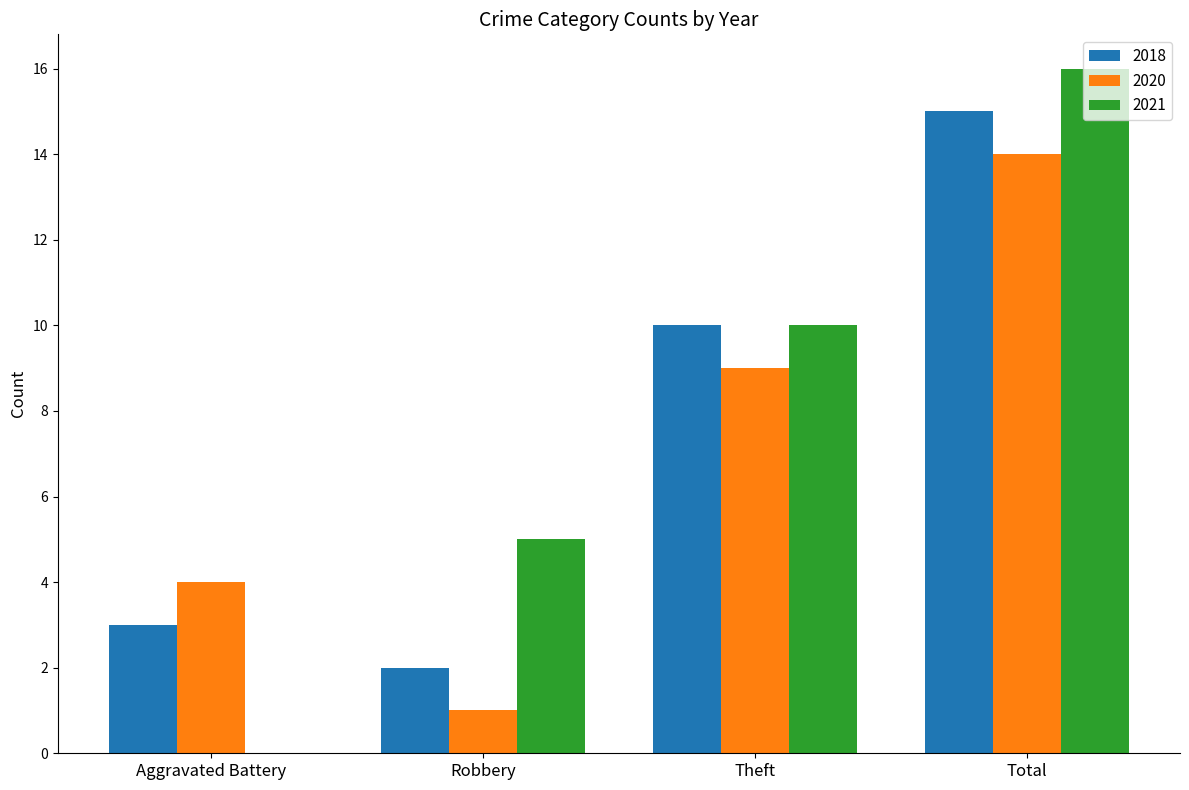

True or false: 2021 has a value of 1 at Robbery.

False